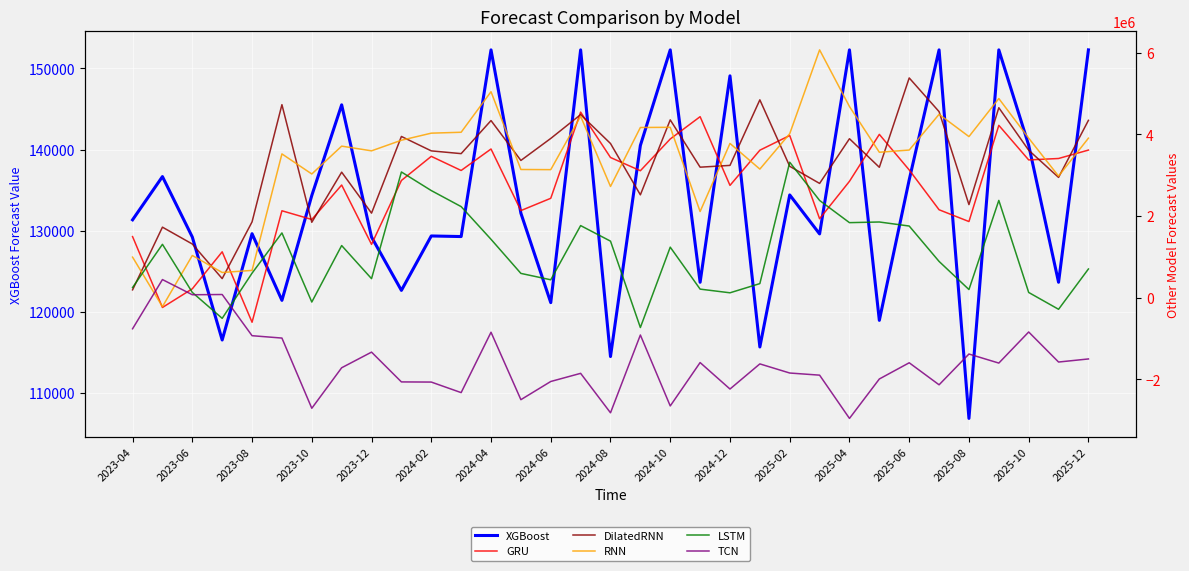

What is the value of the GRU point at the 21st from the left?

2749199.0